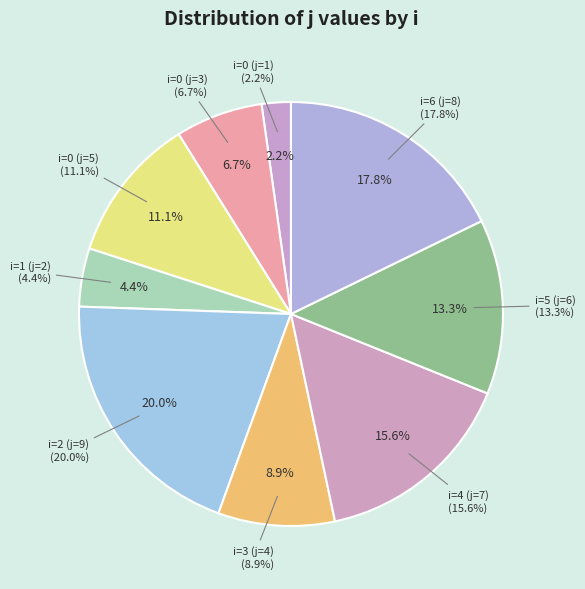

What percentage is NOT represented by i=4 (j=7)?

84.4%